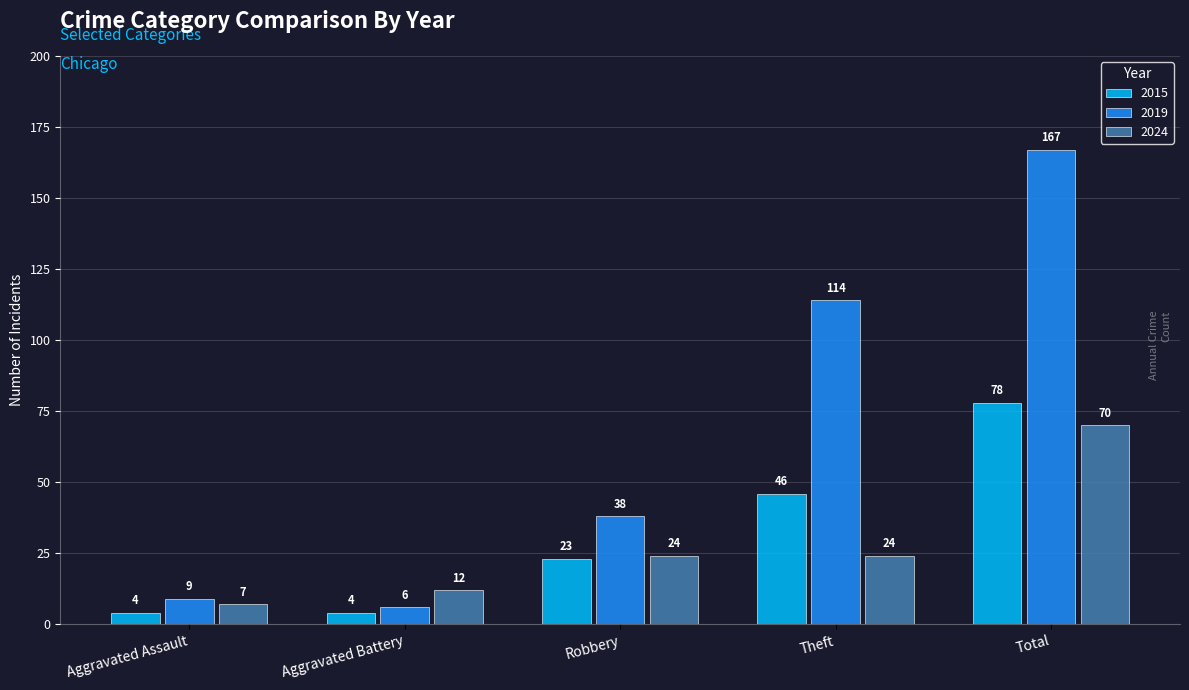

At how many categories does at least one series exceed 53?

2